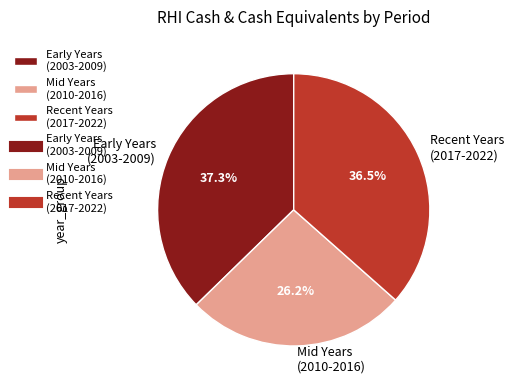

Count the number of slices in the pie.

3